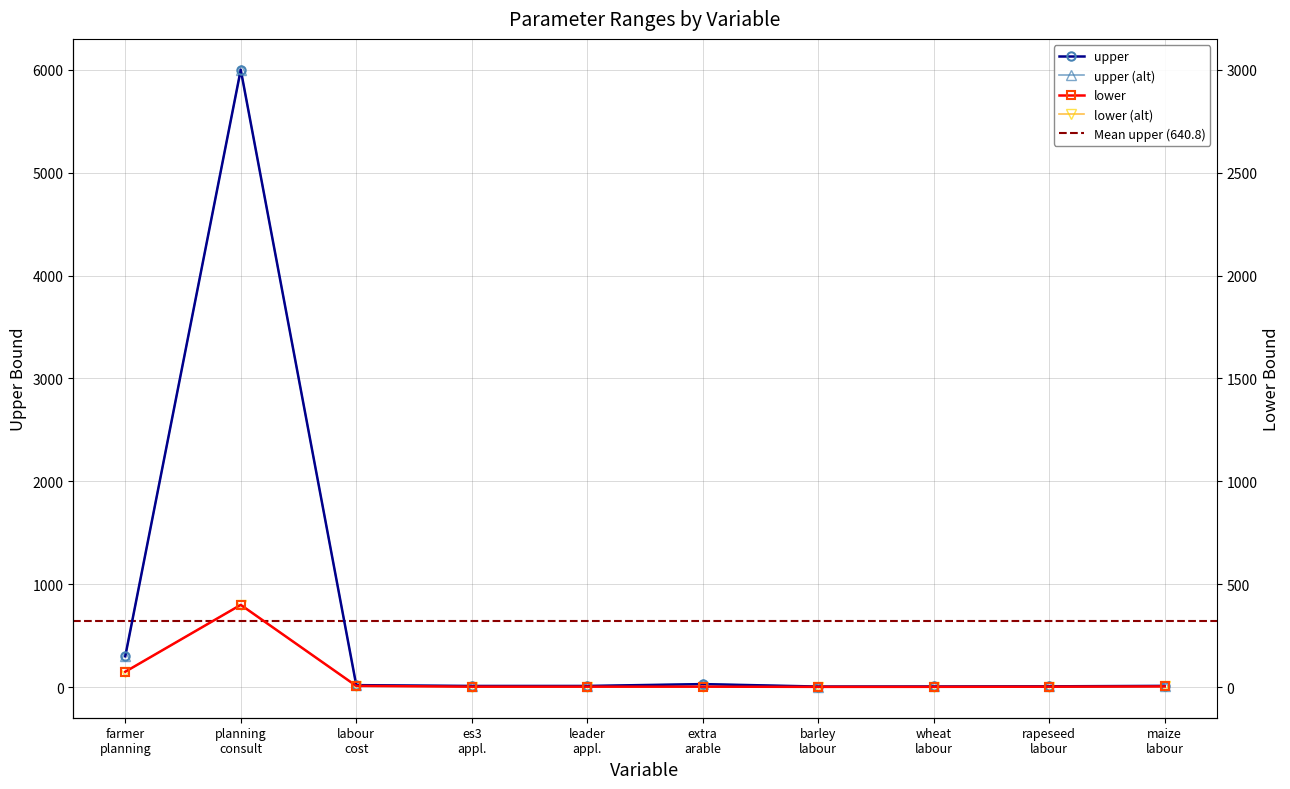

True or false: lower and upper intersect in this chart.

False